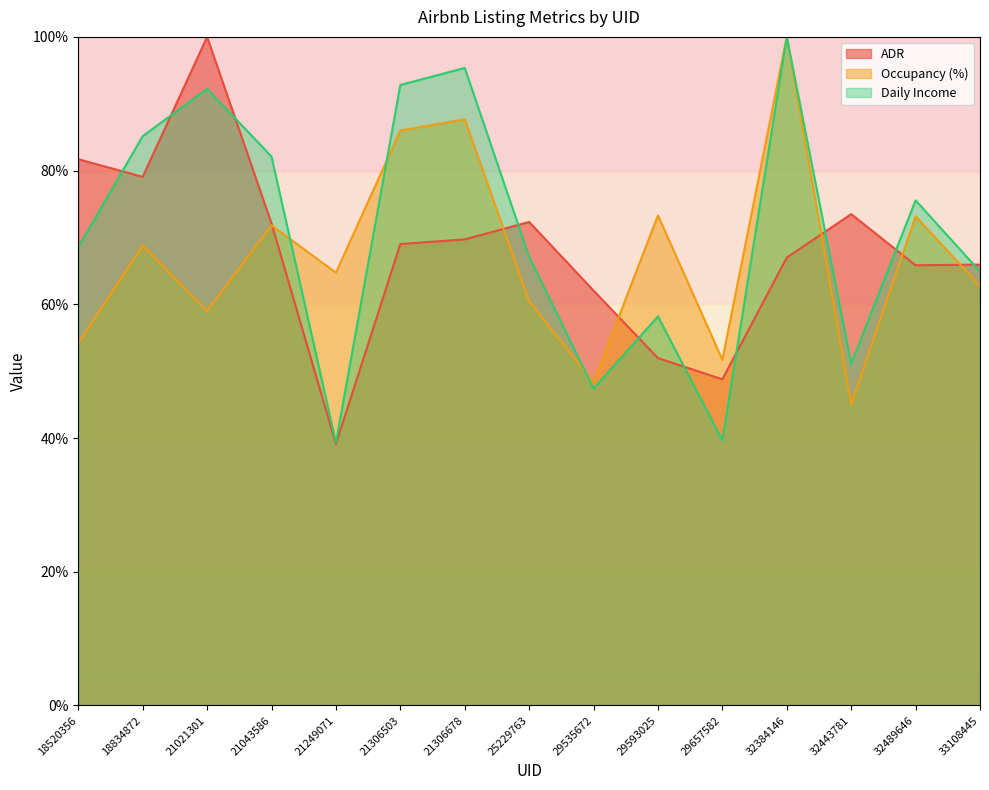

How many data points does each series have?

15